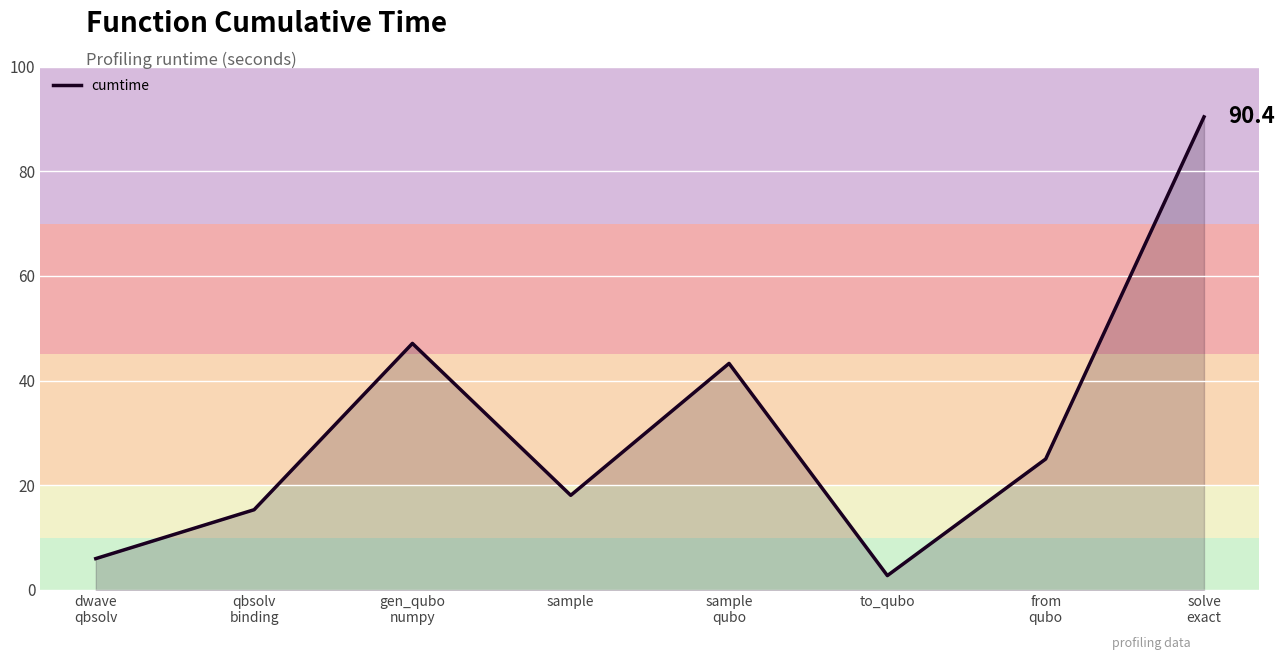

Approximately how many times larger is the value at sample
qubo compared to gen_qubo
numpy?

0.9